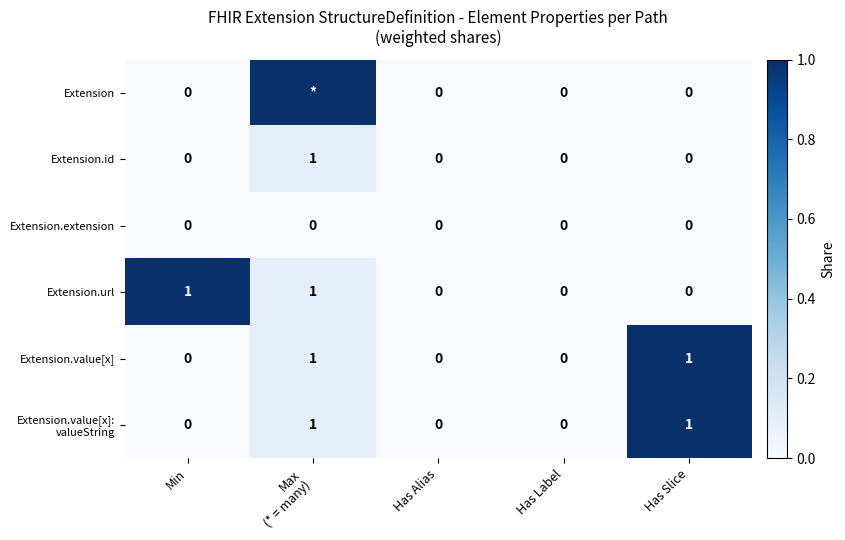

The value of Extension.extension at Min is 0. True or false?

True